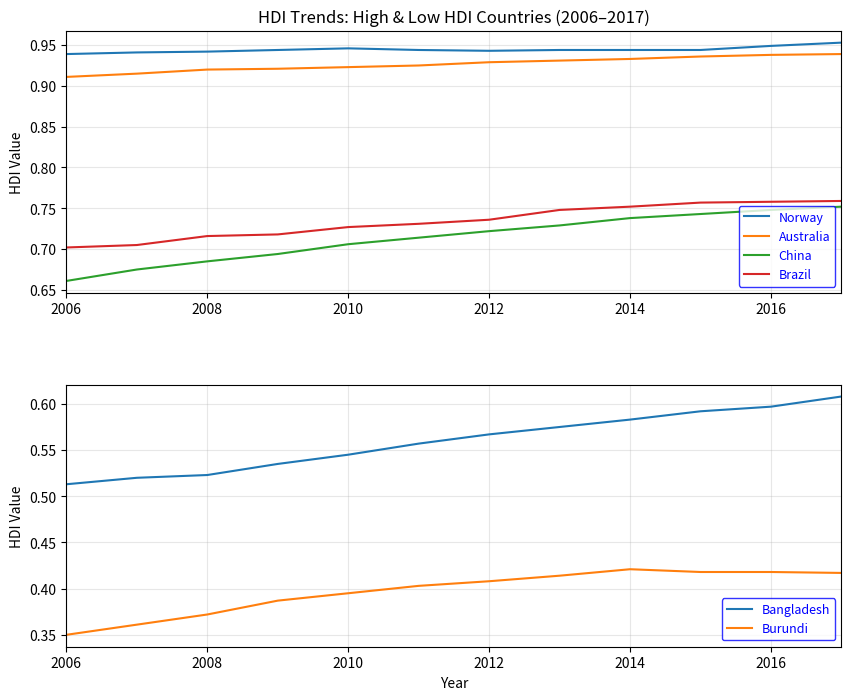

How many lines are shown in the chart?

6